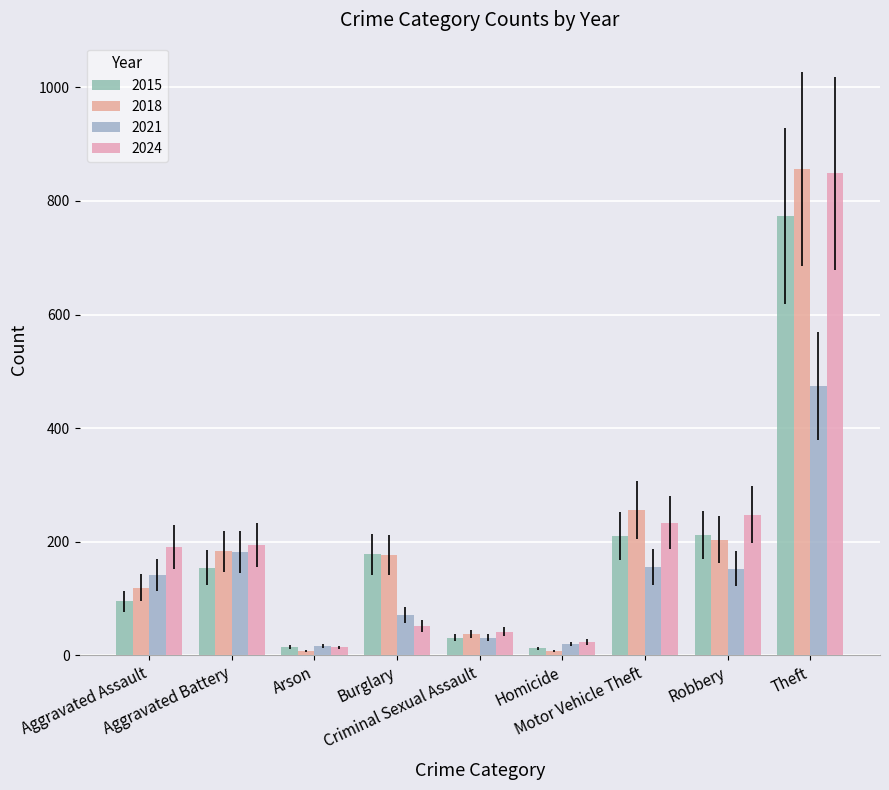

What is the difference between the maximum and second lowest values in the 2024 series?

825